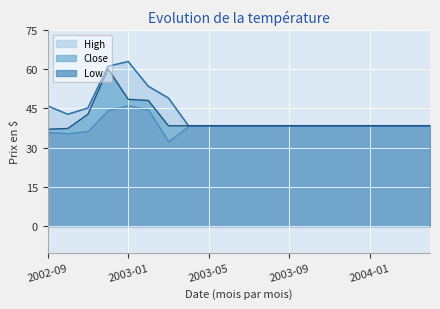

What value does the High series have at 2003-04?

38.4